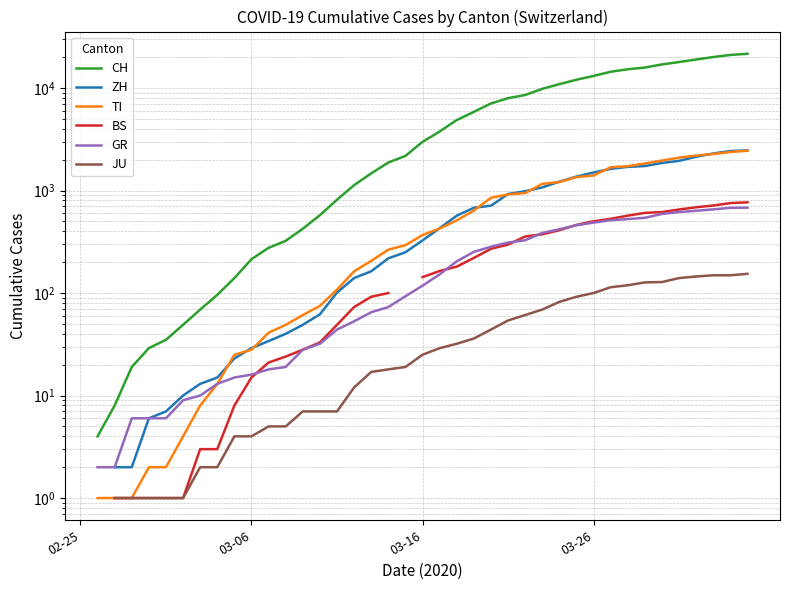

What are all the series names shown in the legend?

CH, ZH, TI, BS, GR, JU